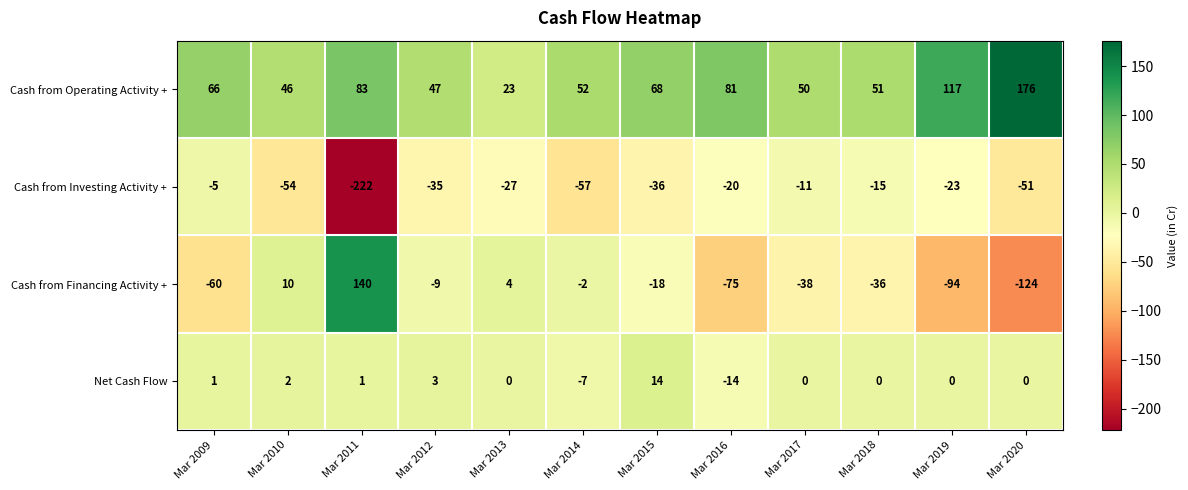

Rank the series at Mar 2019 from lowest to highest value.

Cash from Financing Activity +, Cash from Investing Activity +, Net Cash Flow, Cash from Operating Activity +